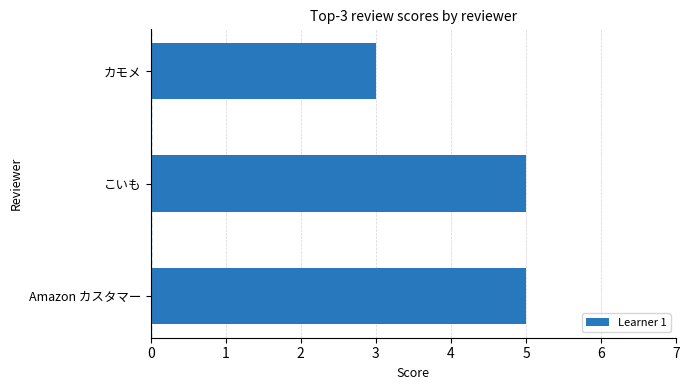

What is the ratio of the value at Amazon カスタマー to the value at カモメ?

1.7